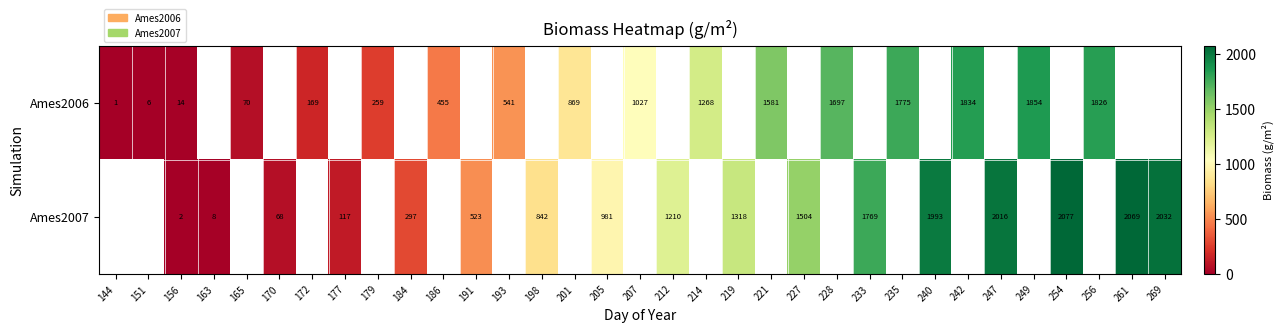

Is the value of Ames2007 at 191 greater than the value of Ames2006 at 151?

Yes